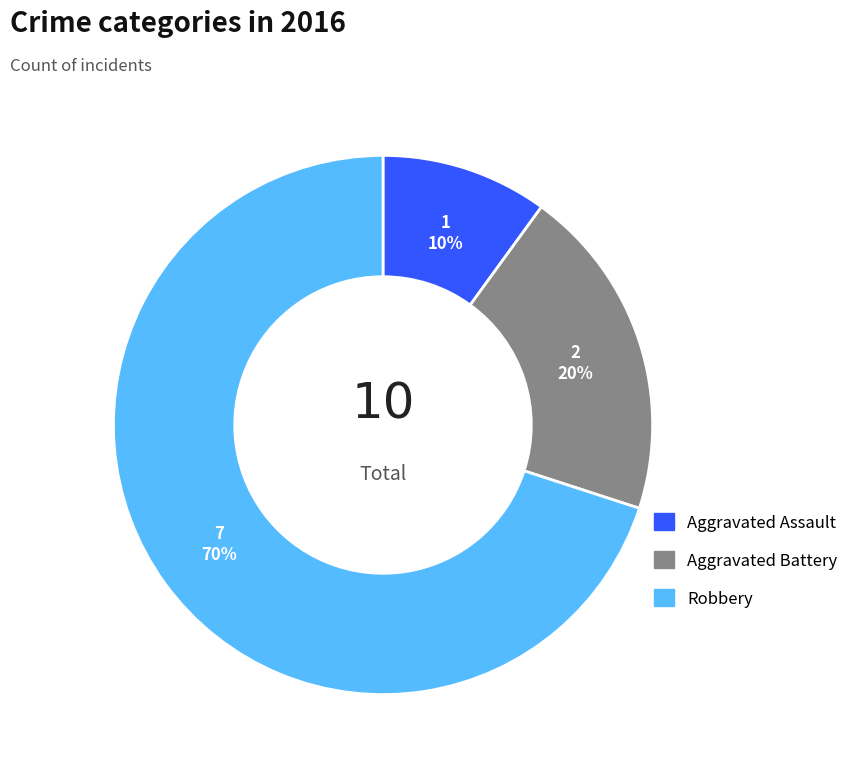

To the nearest percent, what is the difference between the Aggravated Battery and Robbery slice percentages?

50%